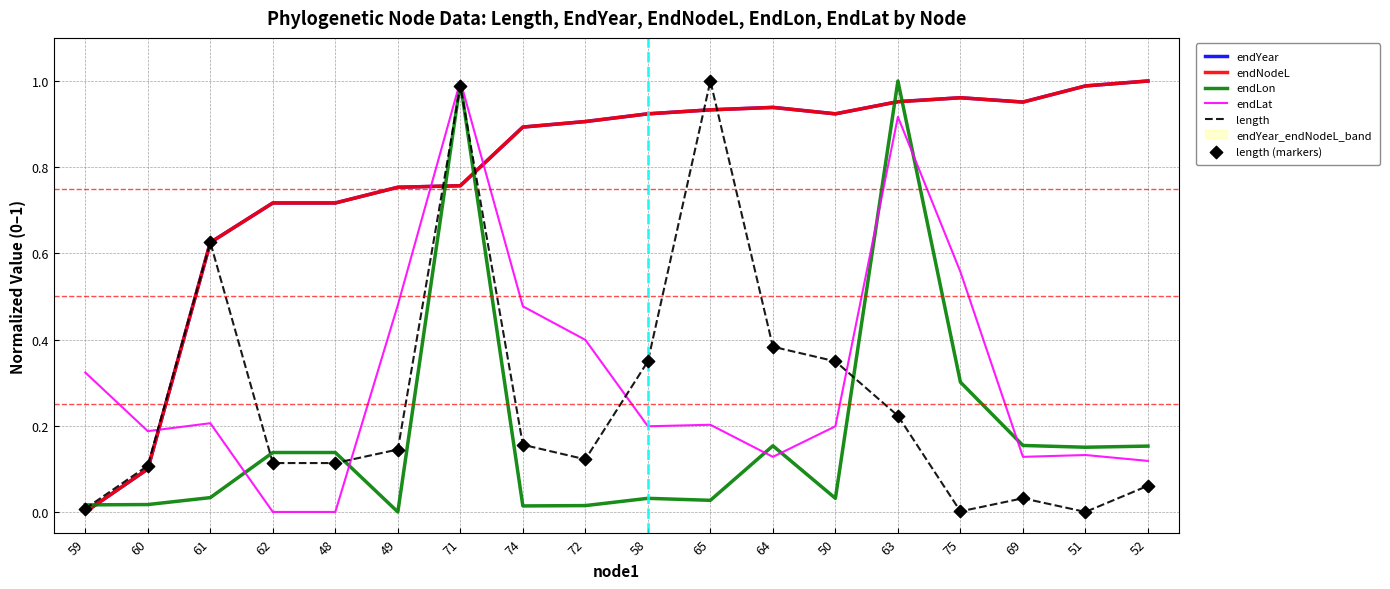

What is the total value across all series at 71?

5.5